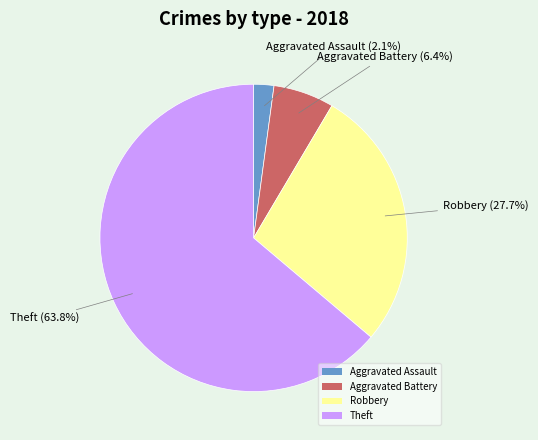

Is Robbery the majority of the pie?

No